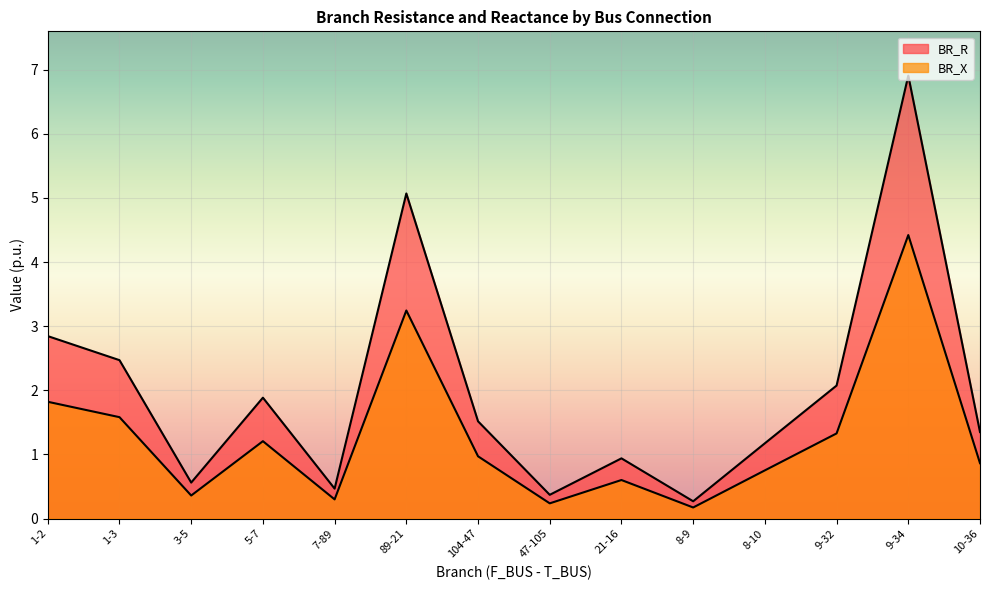

What value does the BR_X series have at 10-36?

0.9